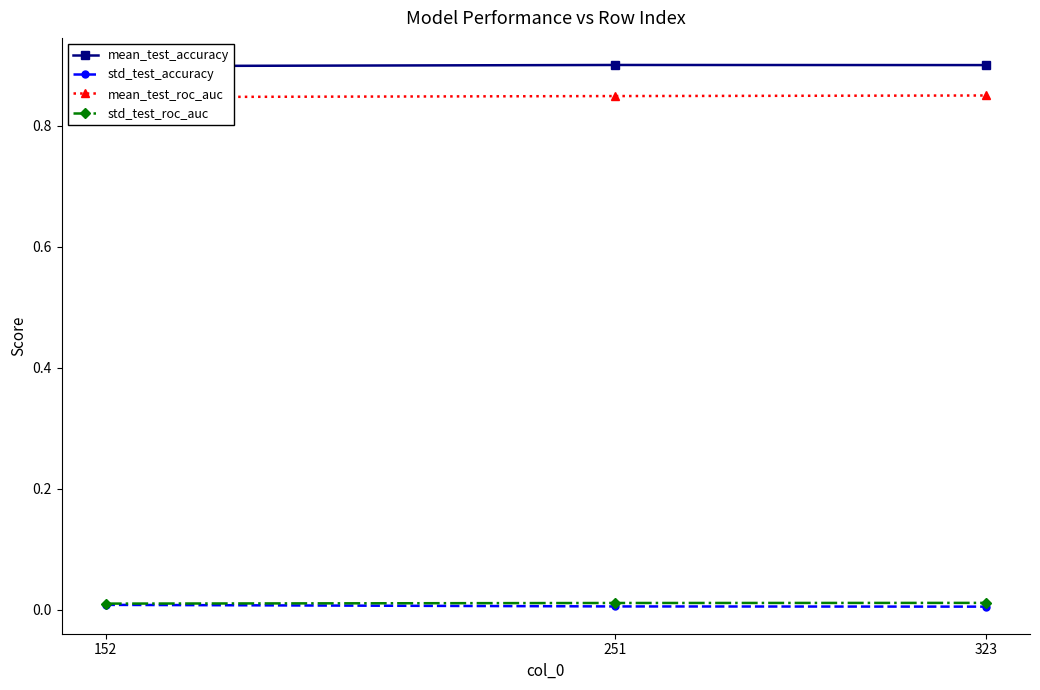

What is the value of the mean_test_accuracy point at the 2nd from the left?

0.9